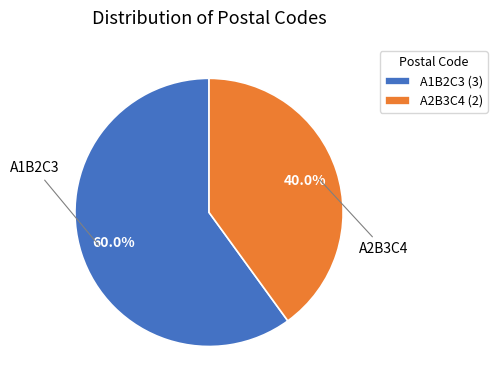

What is the largest slice in the pie chart?

A1B2C3